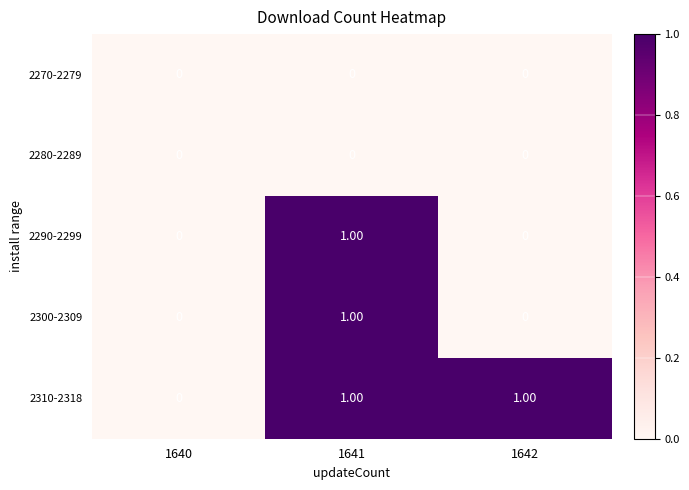

Between 1640 and 1642, which series saw the biggest shift?

2310-2318